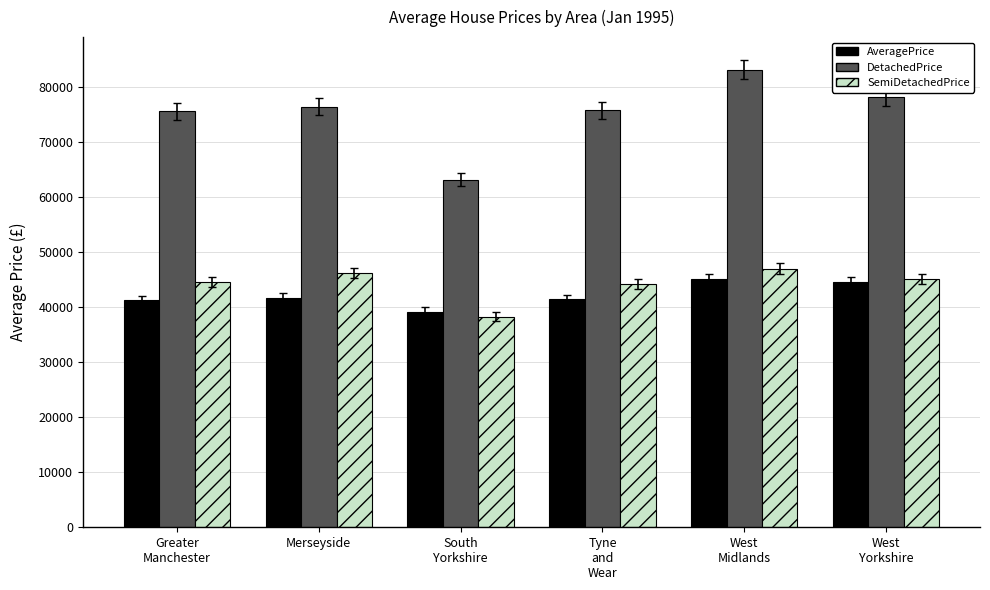

What are all the series names shown in the legend?

AveragePrice, DetachedPrice, SemiDetachedPrice